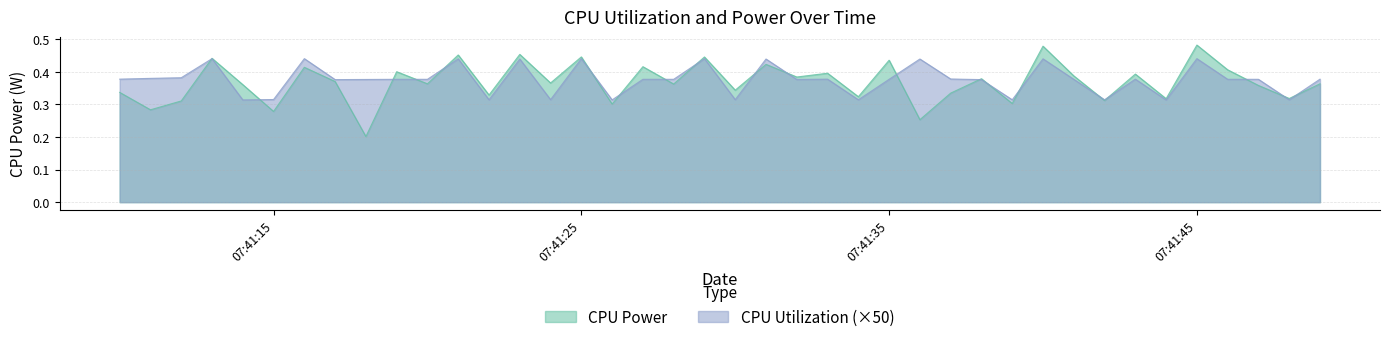

How many lines are shown in the chart?

2